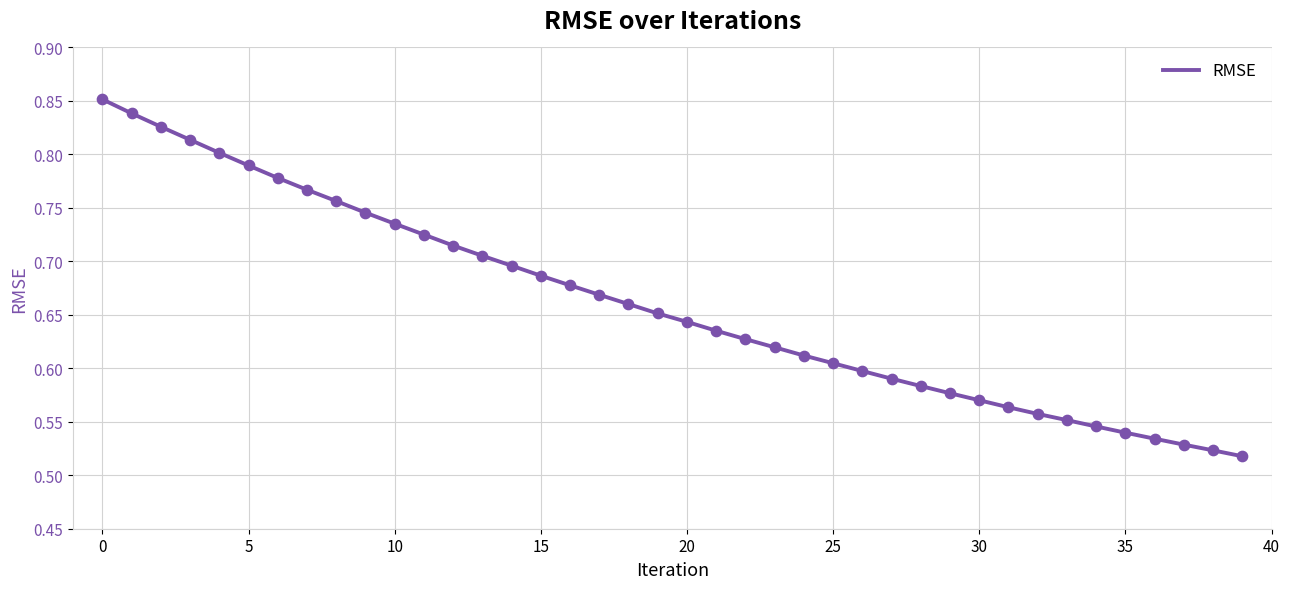

What is the difference between the maximum and minimum values?

0.3